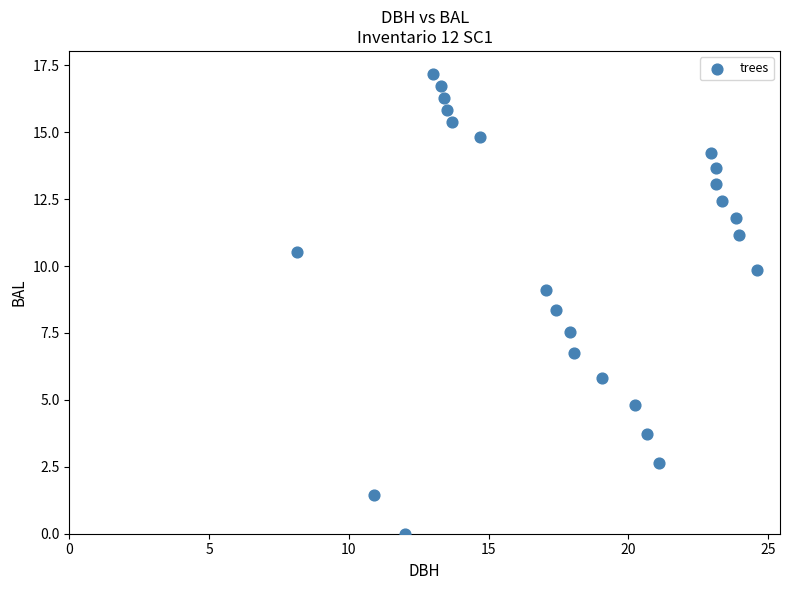

What is the range of X values (max minus min)?

16.5